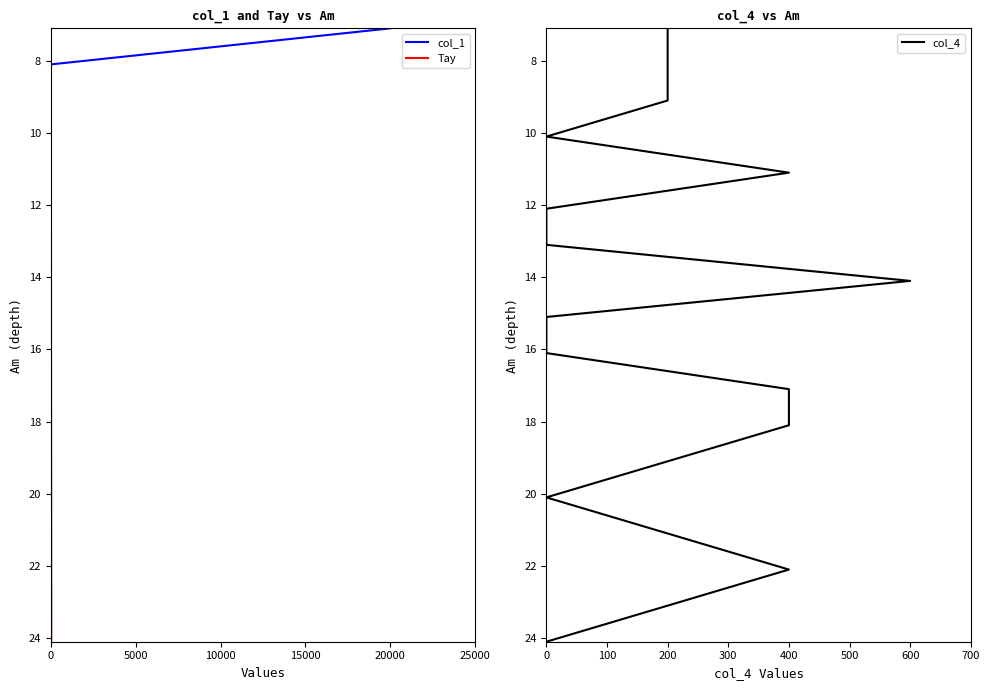

What is the highest value of the Tay series?

24.1